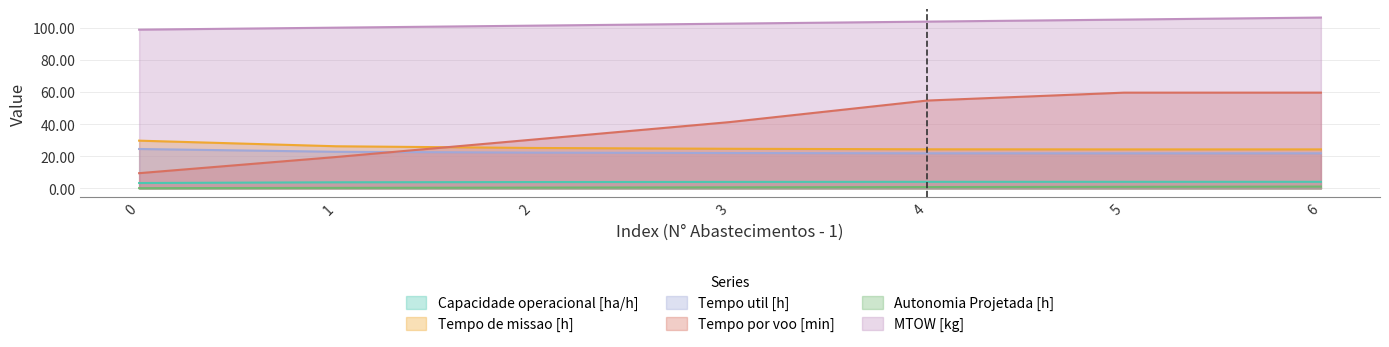

True or false: MTOW [kg] and Autonomia Projetada [h] intersect in this chart.

False